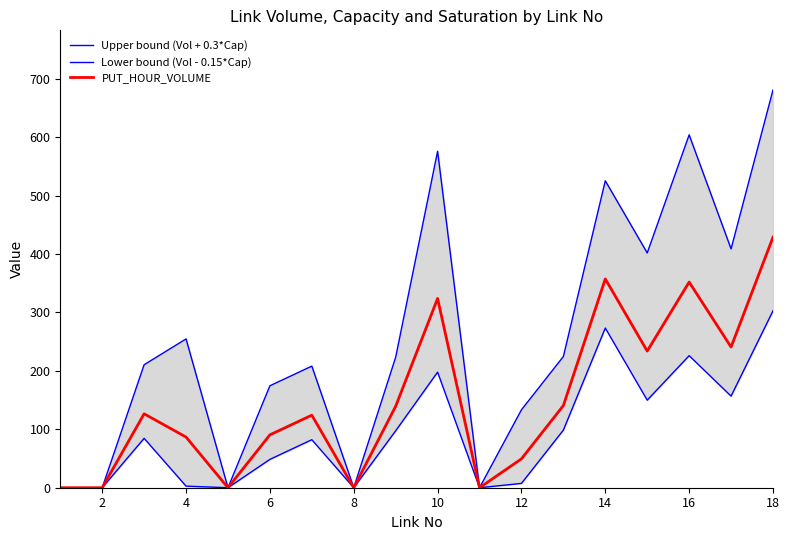

Does the chart have visible grid lines?

No